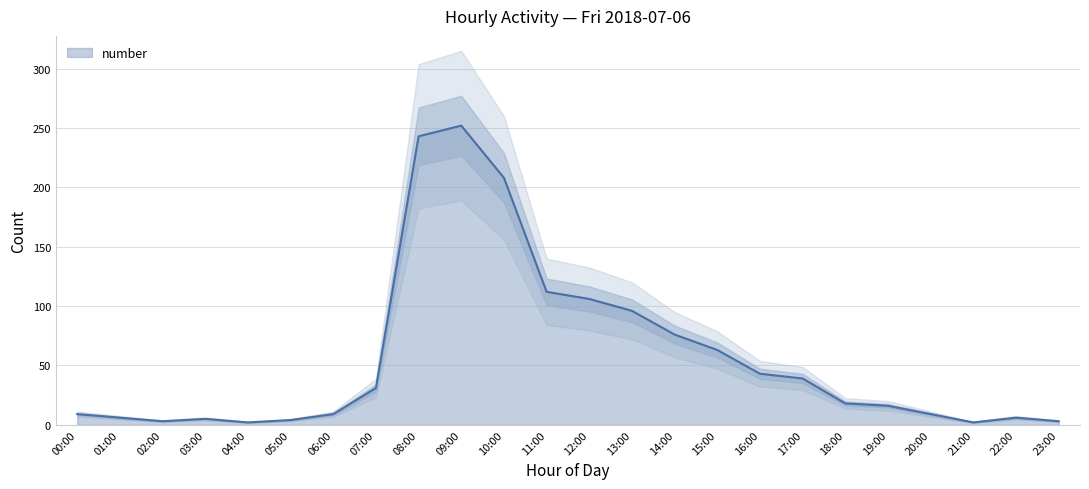

How many series are shown in this chart?

1